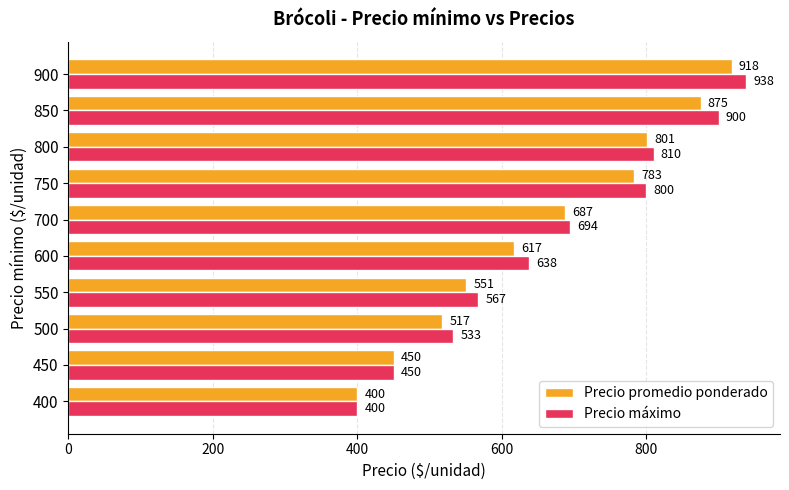

The value of Precio promedio ponderado at 600 is 617. True or false?

True